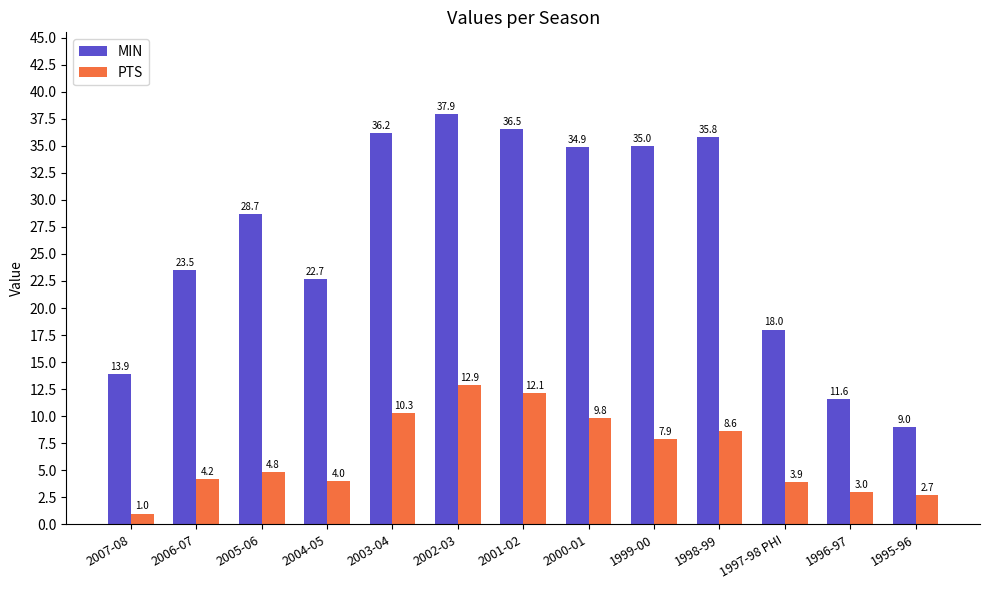

At how many categories does at least one series exceed 22?

9